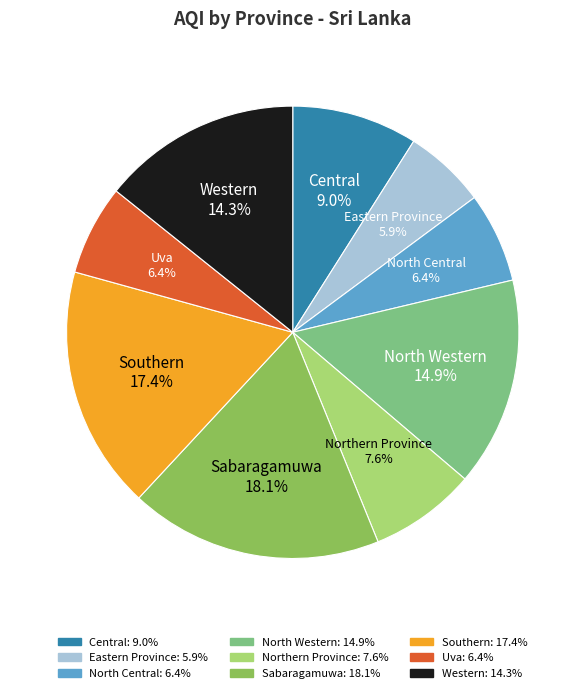

The Northern Province slice represents 8% of the pie. True or false?

True